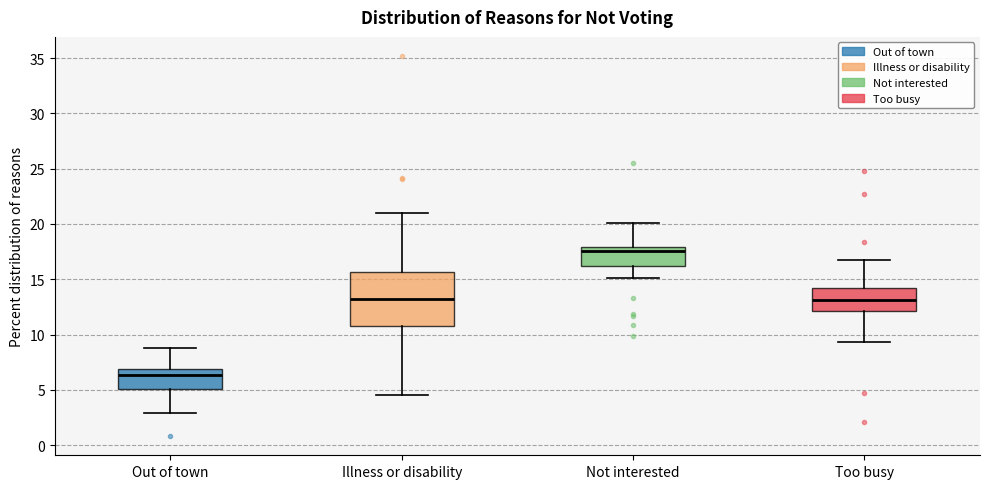

Reading left to right, read every box against the y-axis: the position of its median line, the range the box covers, and the ends of its whiskers. The values are not printed on the chart, so give them approximately, as read against the axis.

Out of town: median 6.5, box 5.0 to 7.0, whiskers 3.0 to 9.0
Illness or disability: median 13.0, box 11.0 to 15.5, whiskers 4.5 to 21.0
Not interested: median 17.5, box 16.0 to 18.0, whiskers 15.0 to 20.0
Too busy: median 13.0, box 12.0 to 14.0, whiskers 9.5 to 16.5